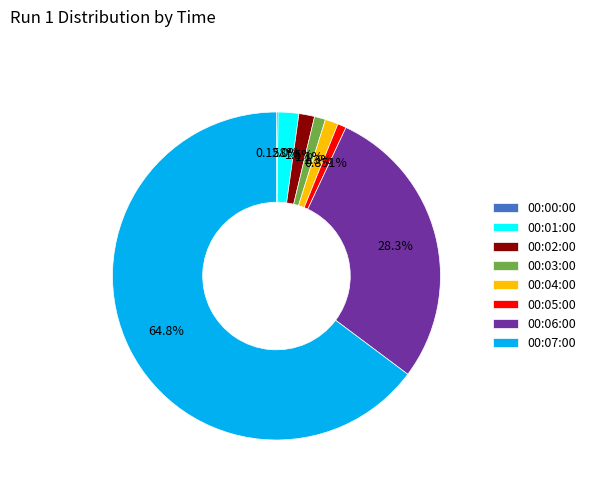

Which category accounts for the majority?

00:07:00